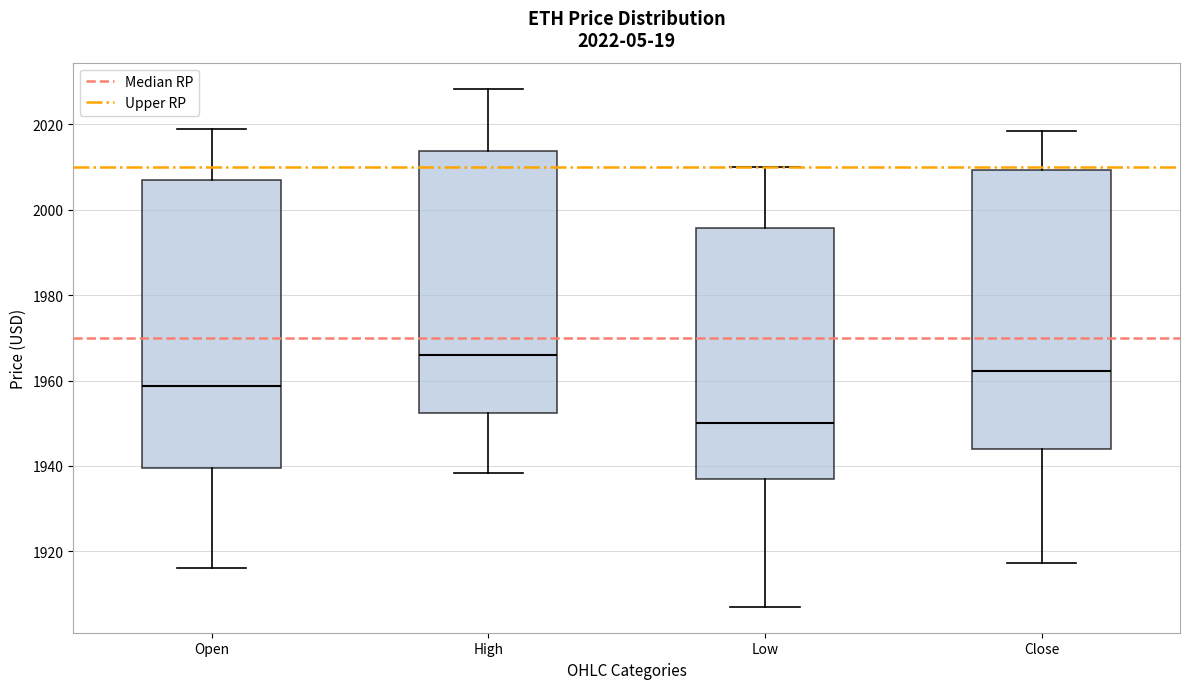

Which box's median line is the lowest?

Low